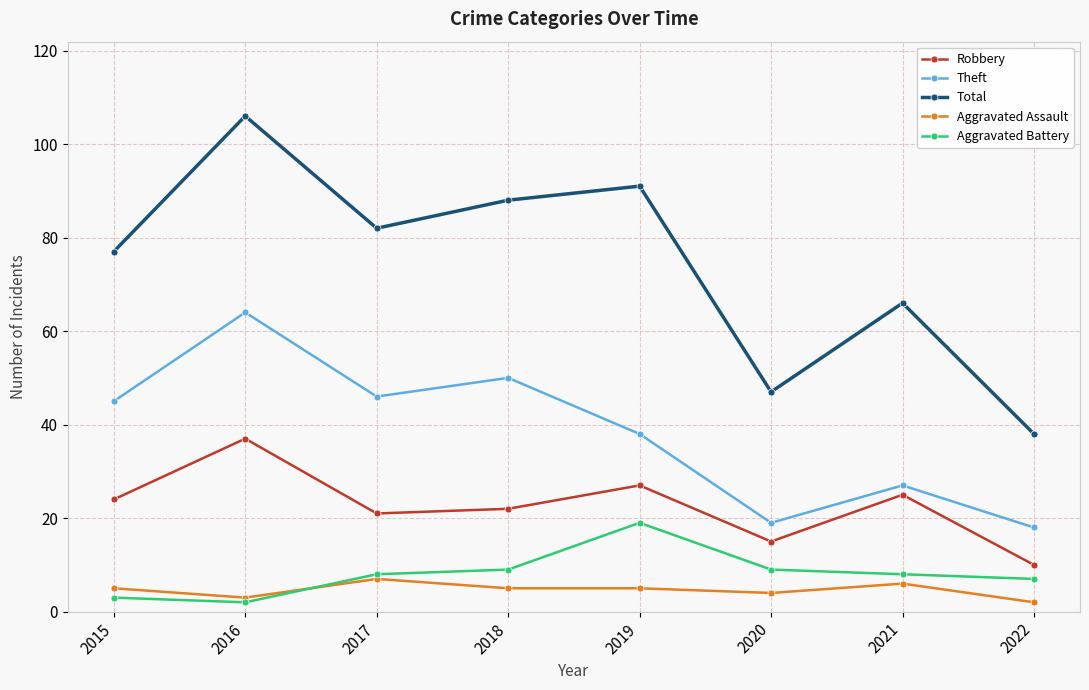

What is the difference between the highest and lowest values at 2015?

74